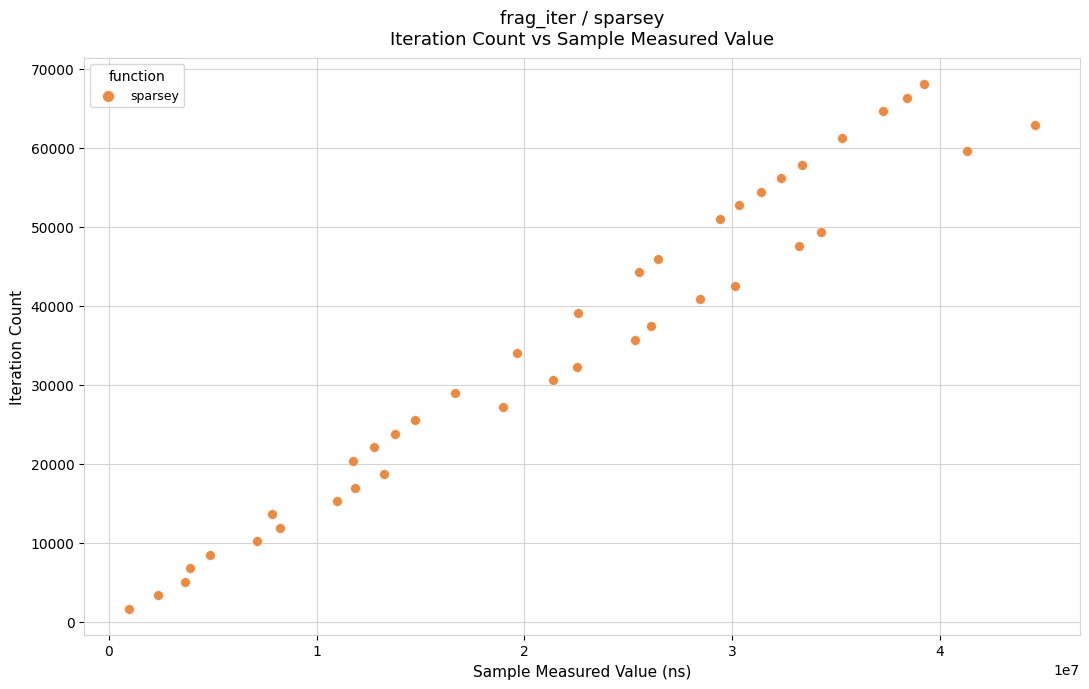

What is the range of Y values (max minus min)?

66339